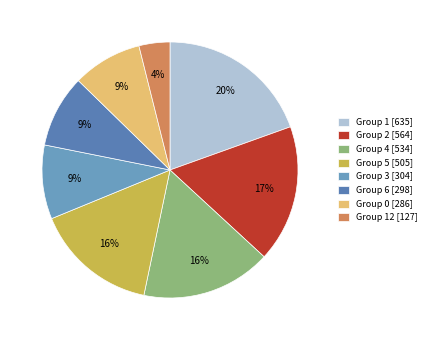

Is there any slice that represents more than half of the pie?

No